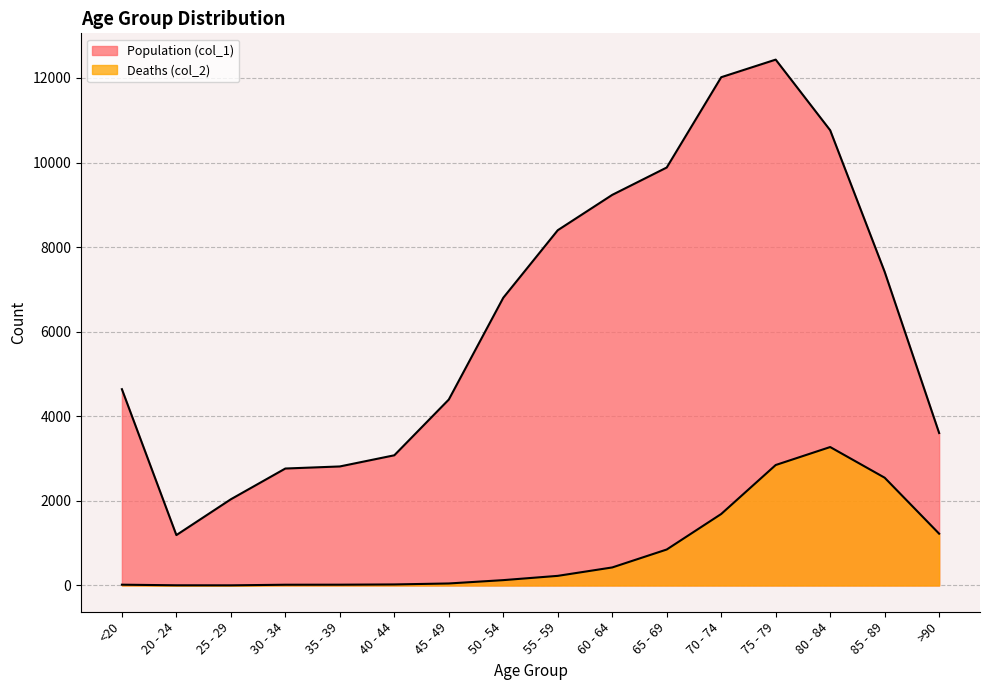

At how many categories does at least one series exceed 10748?

3